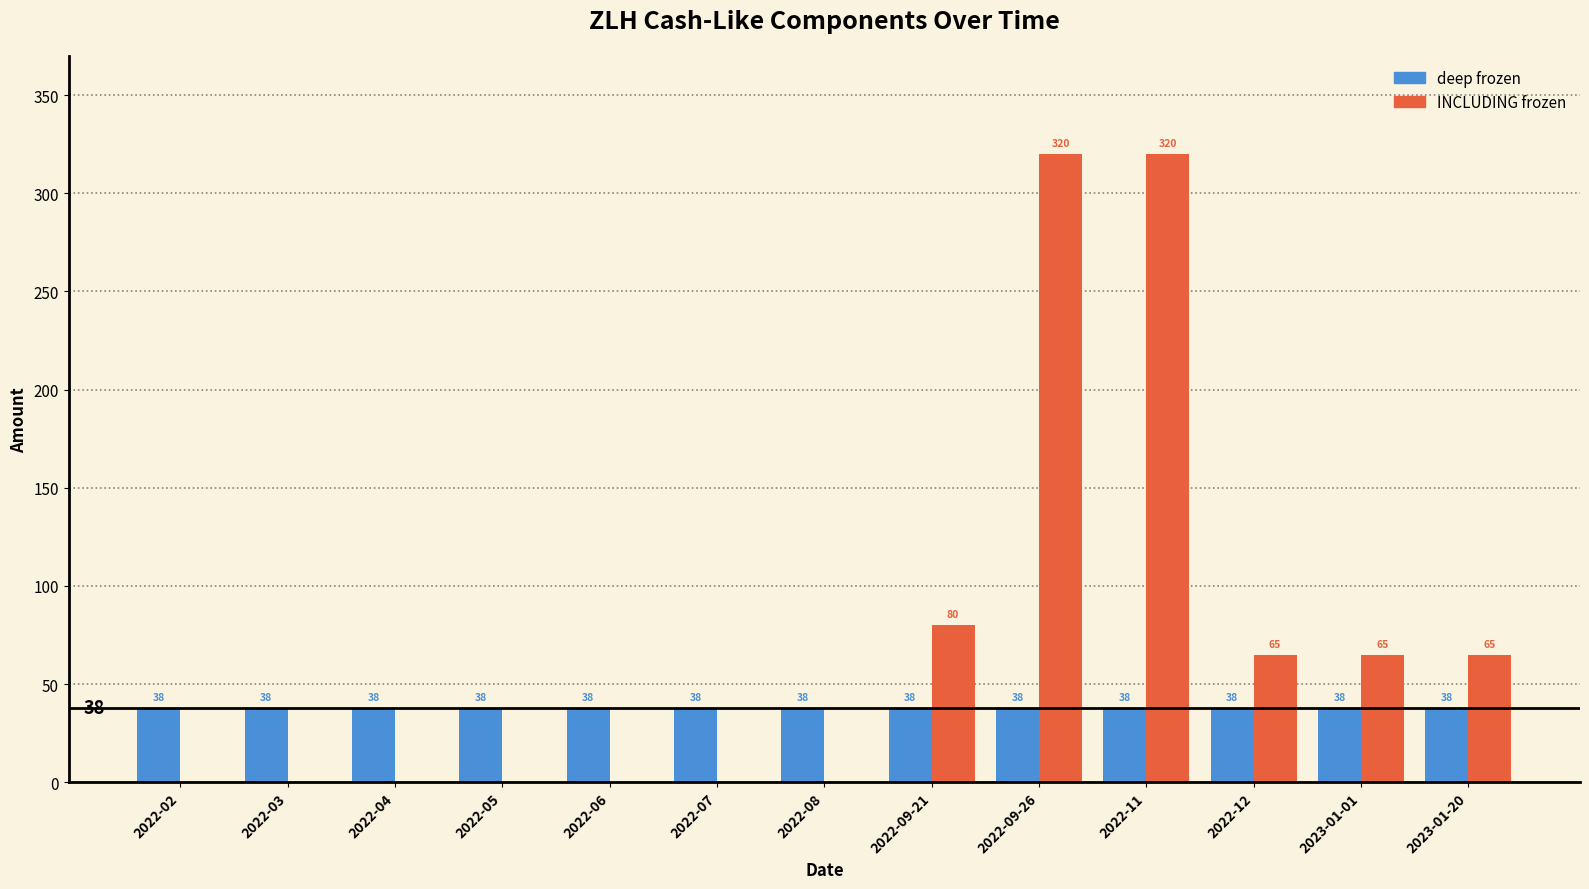

True or false: deep frozen has a value of 9 at 2022-09-26.

False